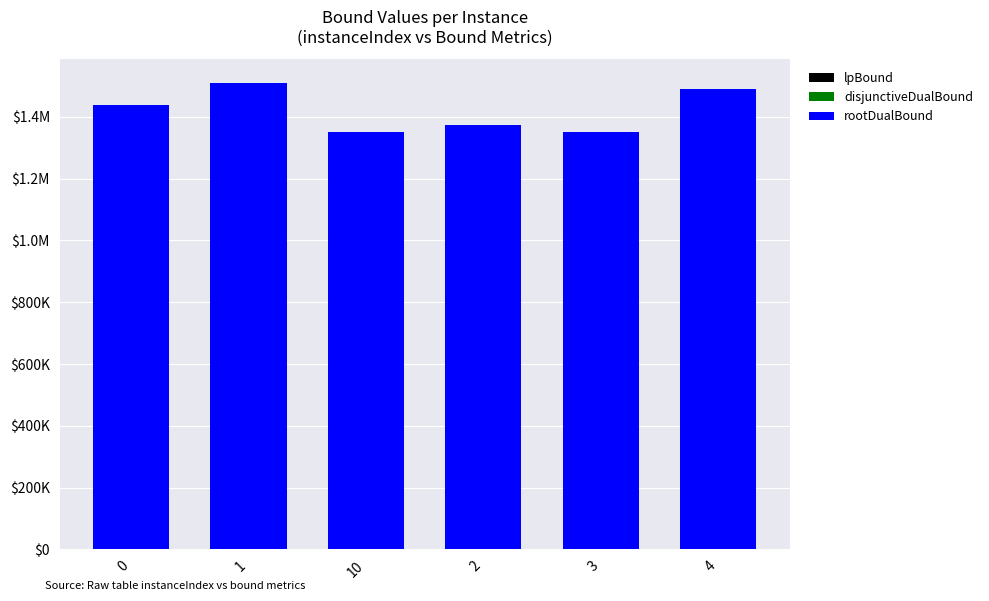

Does the chart contain stacked bars?

Yes